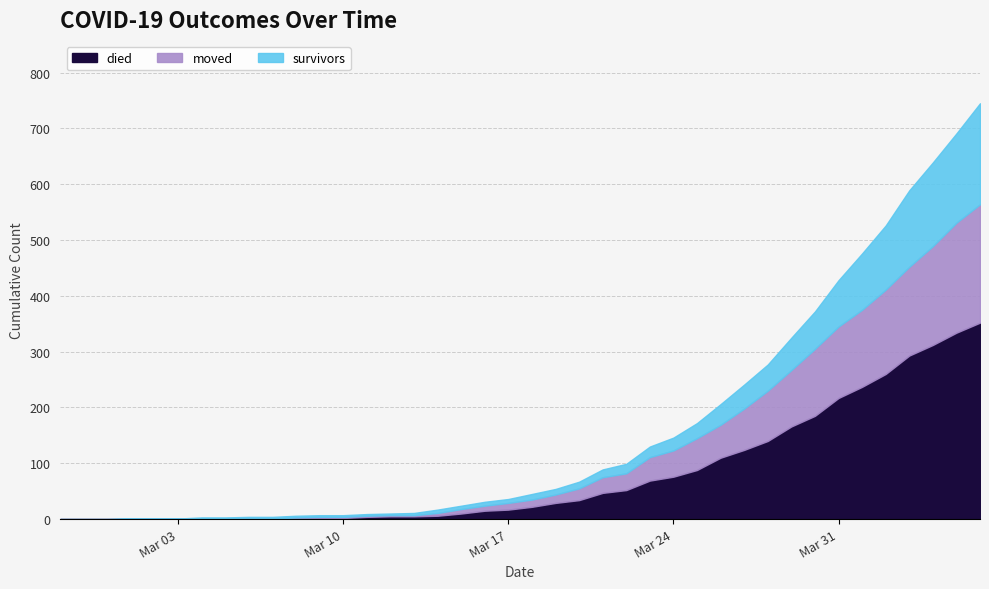

How many lines are shown in the chart?

3